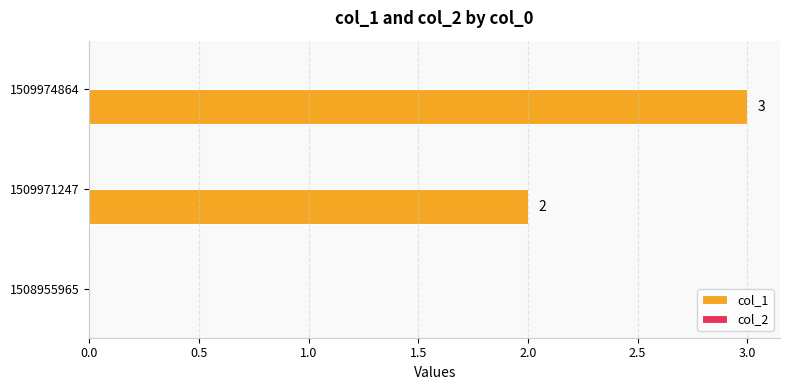

What is the sum of the values at 1509971247 and 1509974864?

5